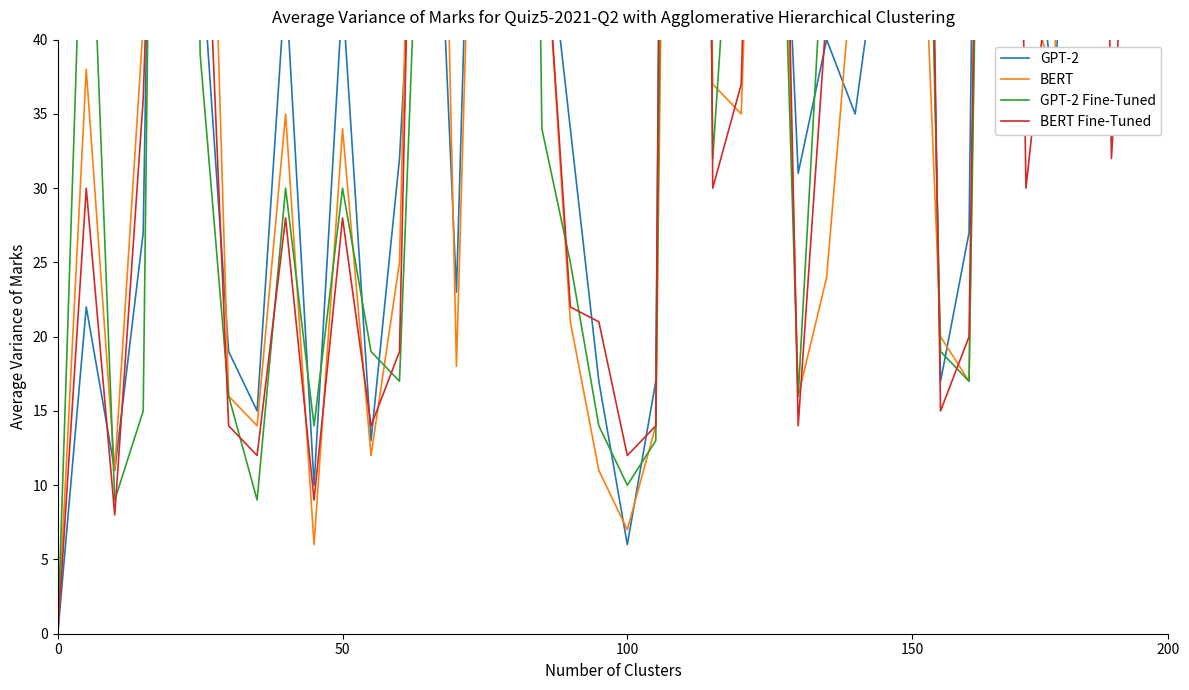

After their last crossing, which series has the higher values: GPT-2 or GPT-2 Fine-Tuned?

GPT-2